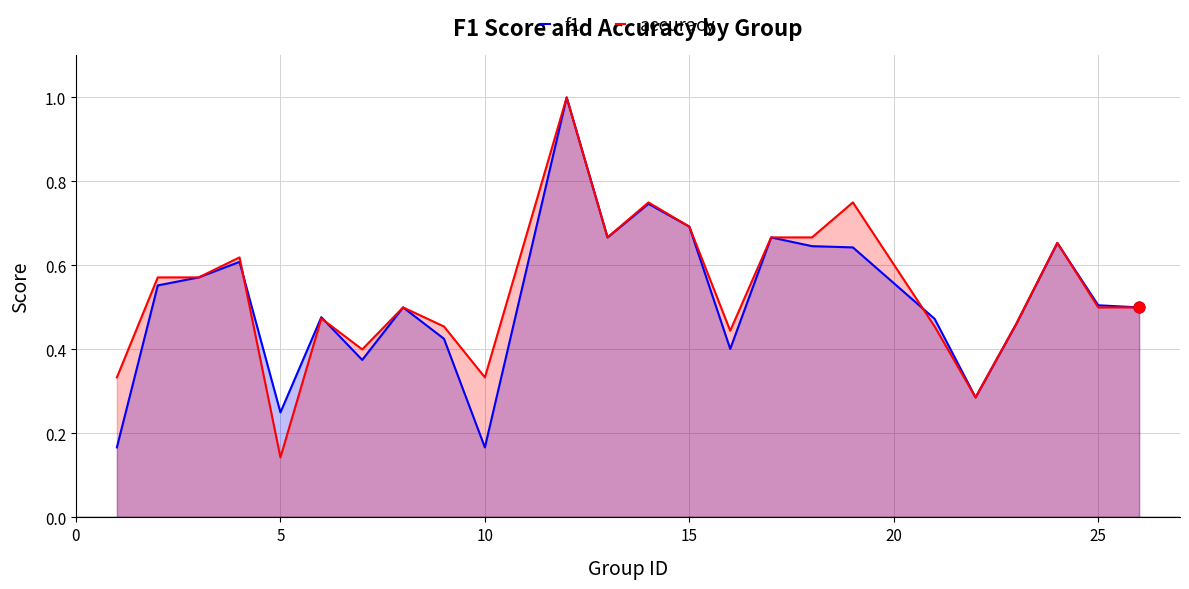

At how many categories does at least one series exceed 0?

24